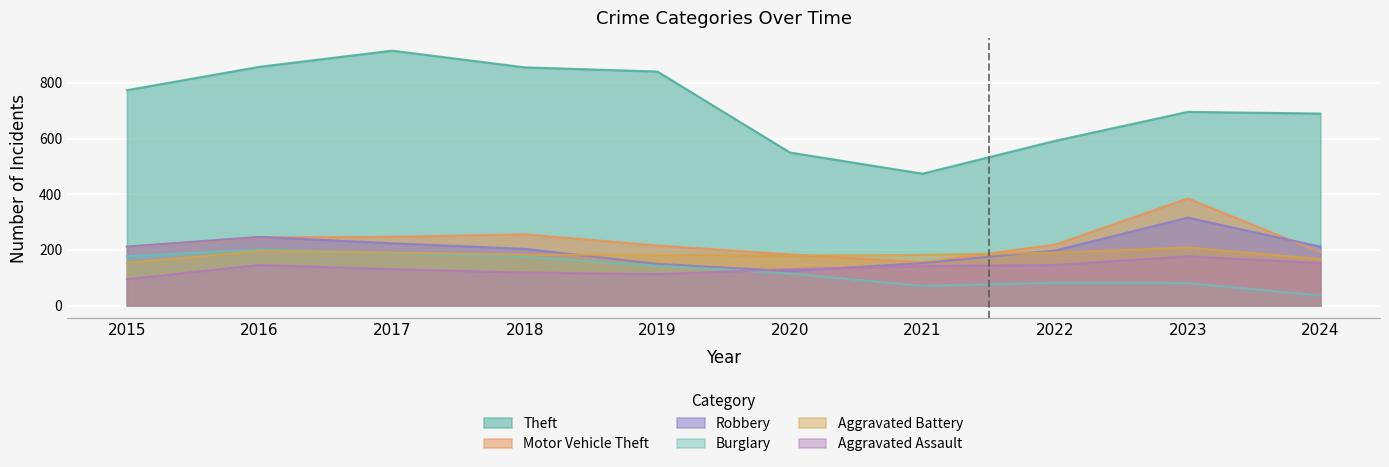

How many series are shown in this chart?

6